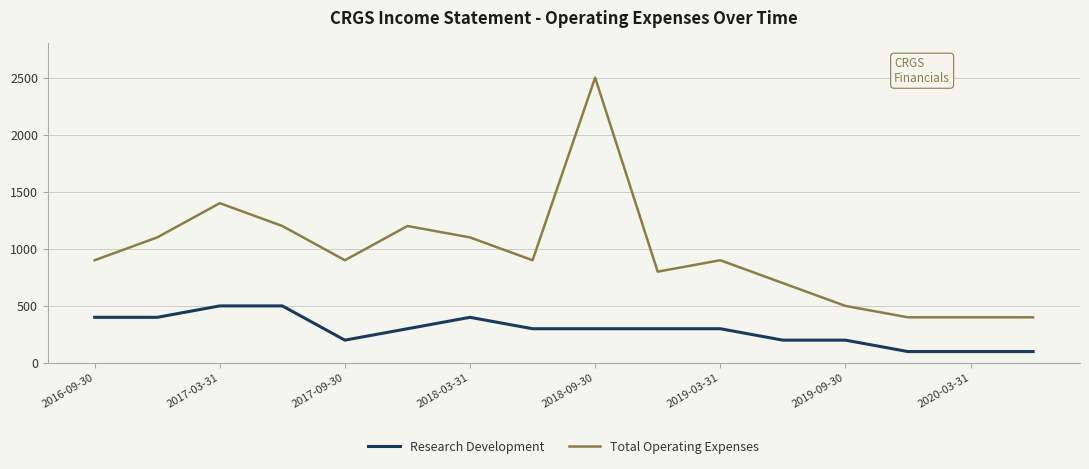

Which series has the widest spread of values?

Total Operating Expenses